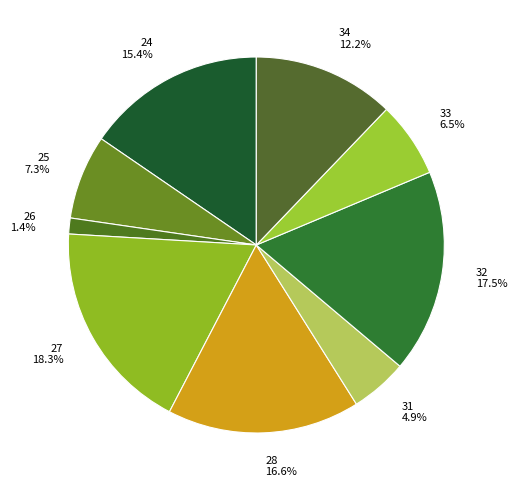

What is the largest slice in the pie chart?

27